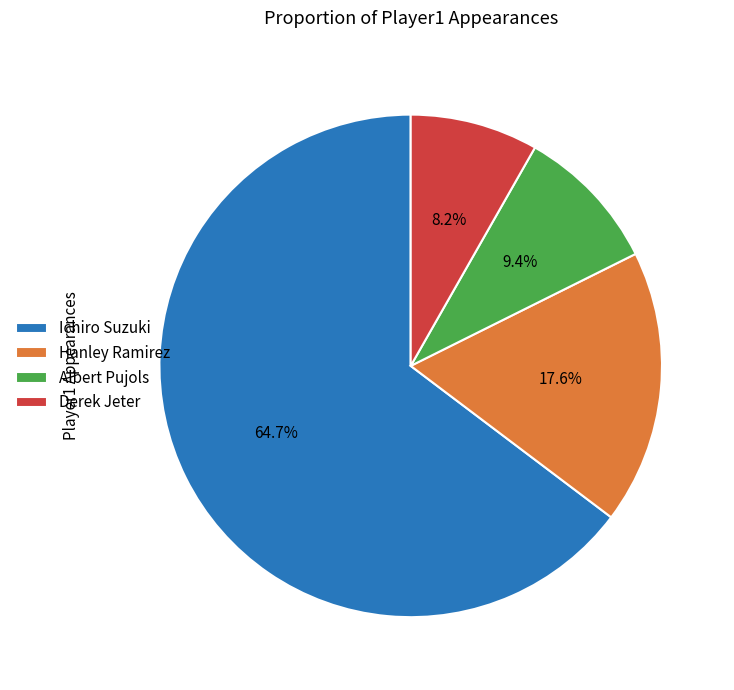

Combined, do Ichiro Suzuki and Albert Pujols account for over 50%?

Yes